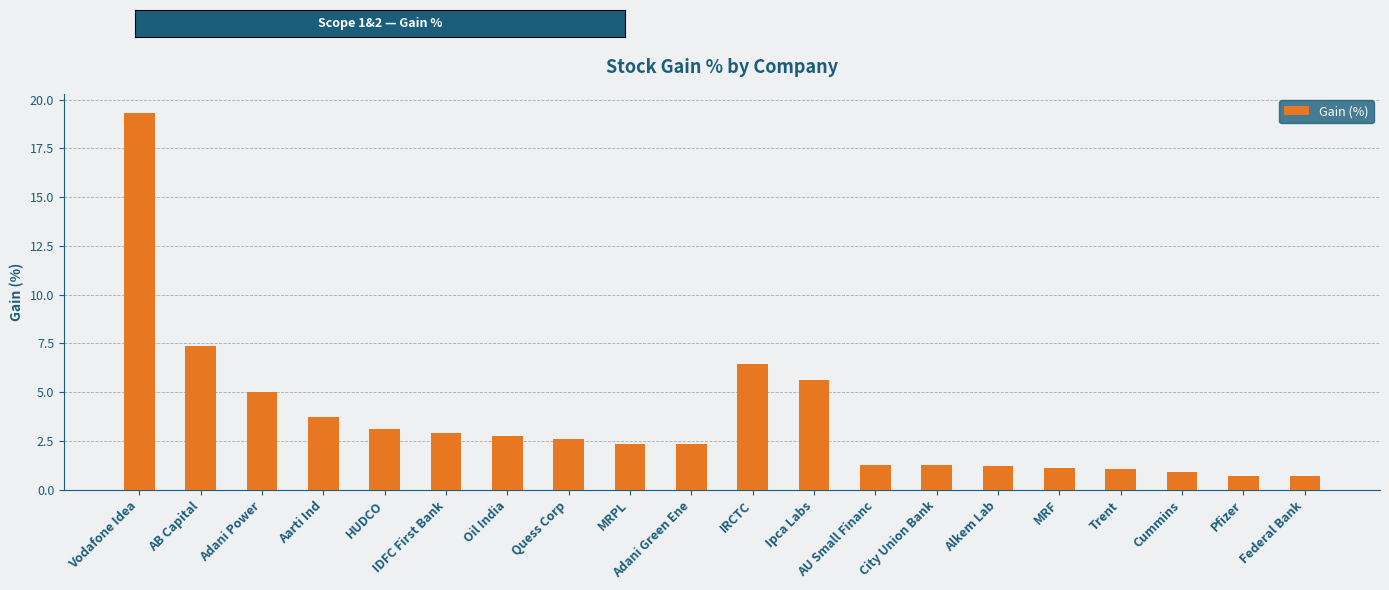

What is the change in value from IDFC First Bank to Oil India?

-0.2